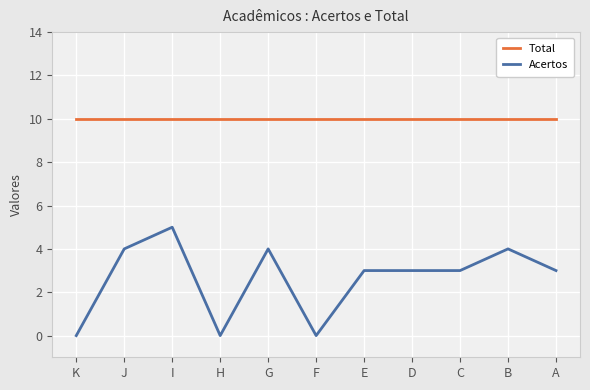

What is the sum of all Acertos values?

29